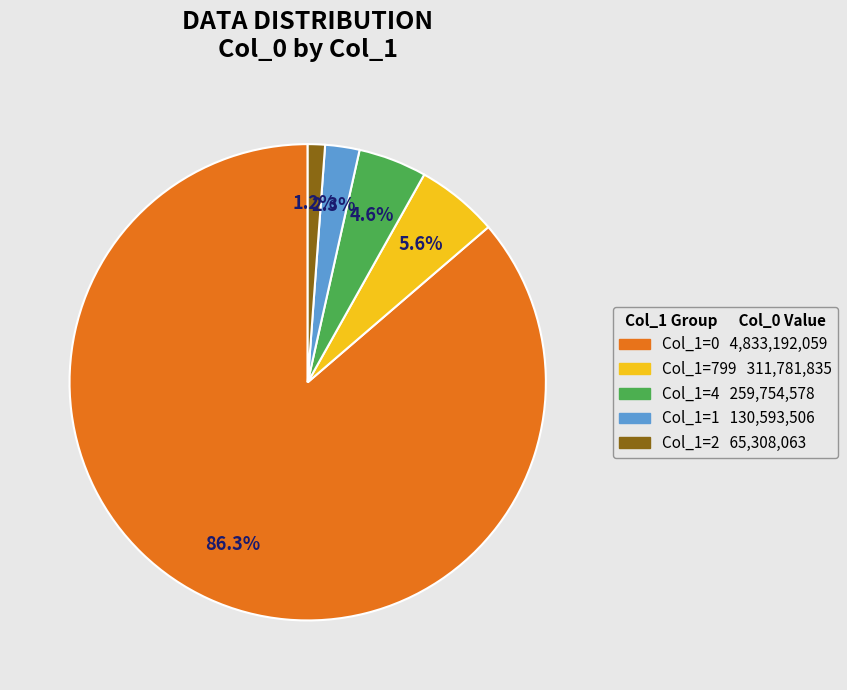

Is there a majority slice in this chart?

Yes